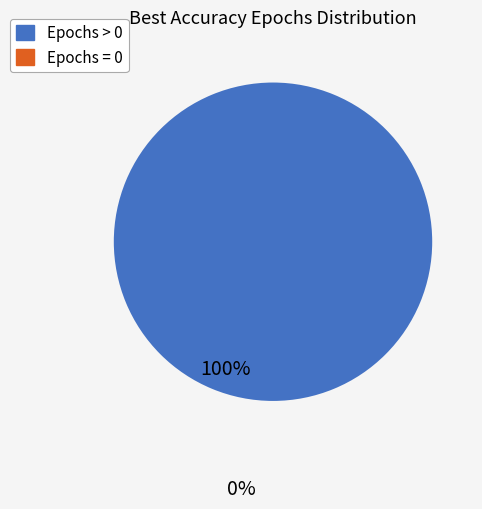

True or false: BMI_norm accounts for 1% of the total.

False